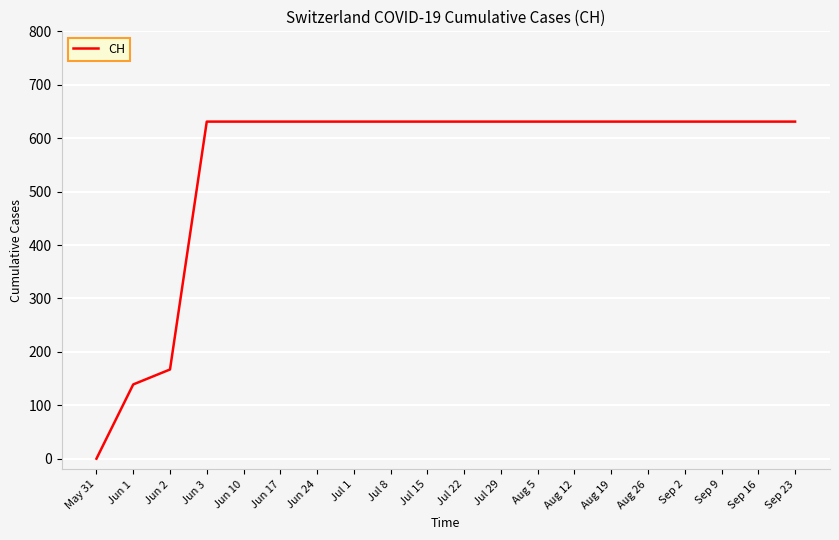

At which category does the chart reach its minimum across all series?

May 31